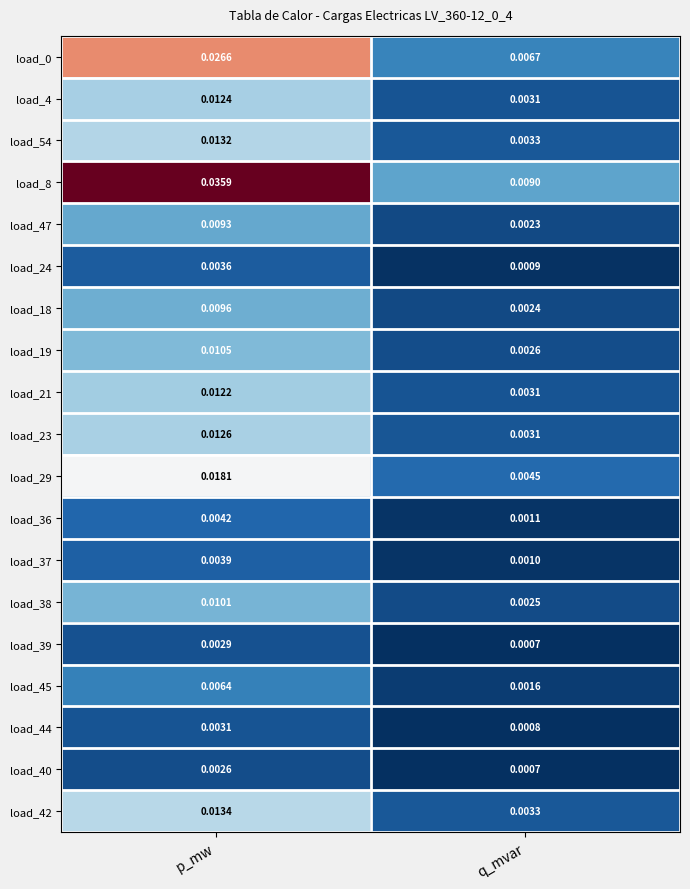

At which category is the sum across all series the highest?

p_mw